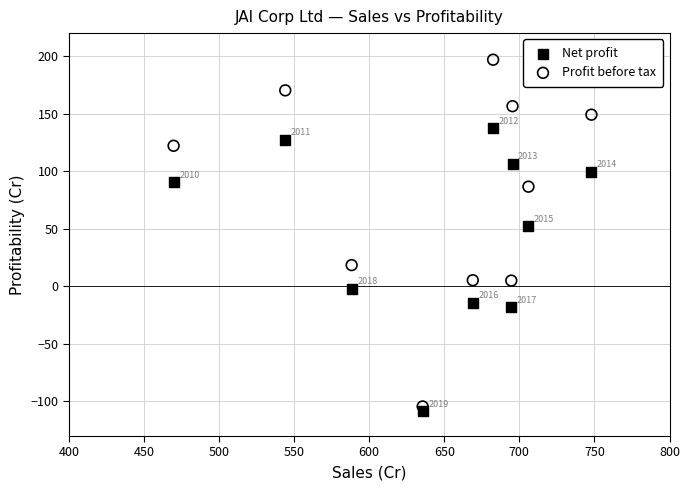

Across all series, what Y value is closest to 44?

52.5